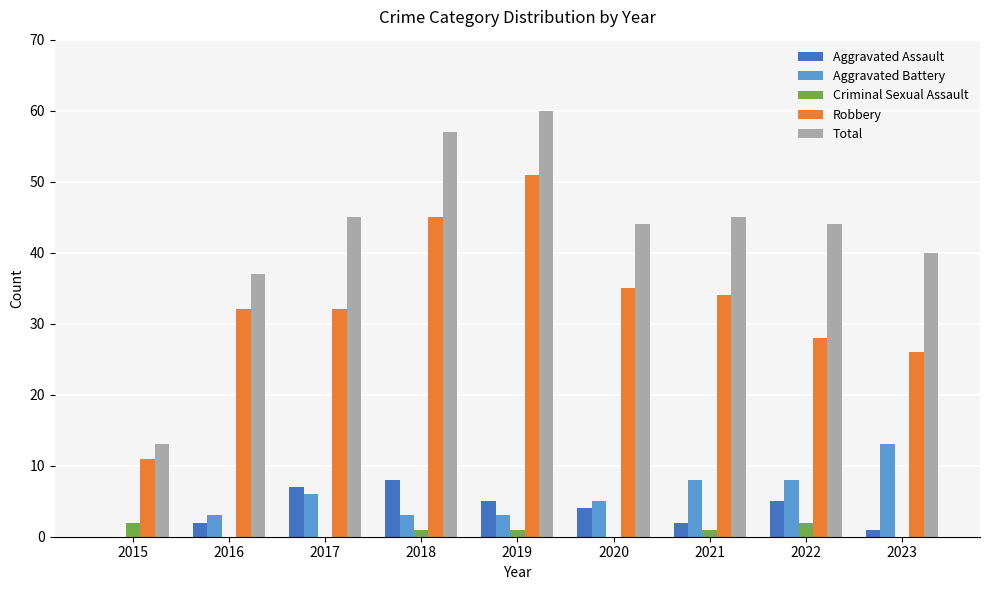

True or false: Aggravated Assault has a value of 8 at 2018.

True